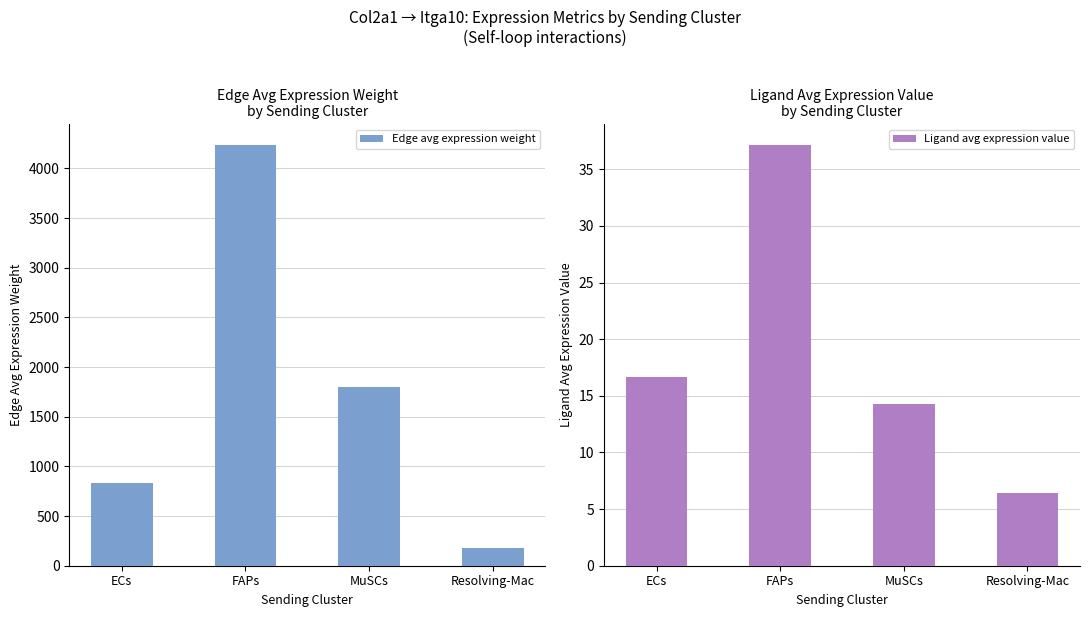

Between MuSCs and Resolving-Mac, which series saw the biggest shift?

Edge avg expression weight